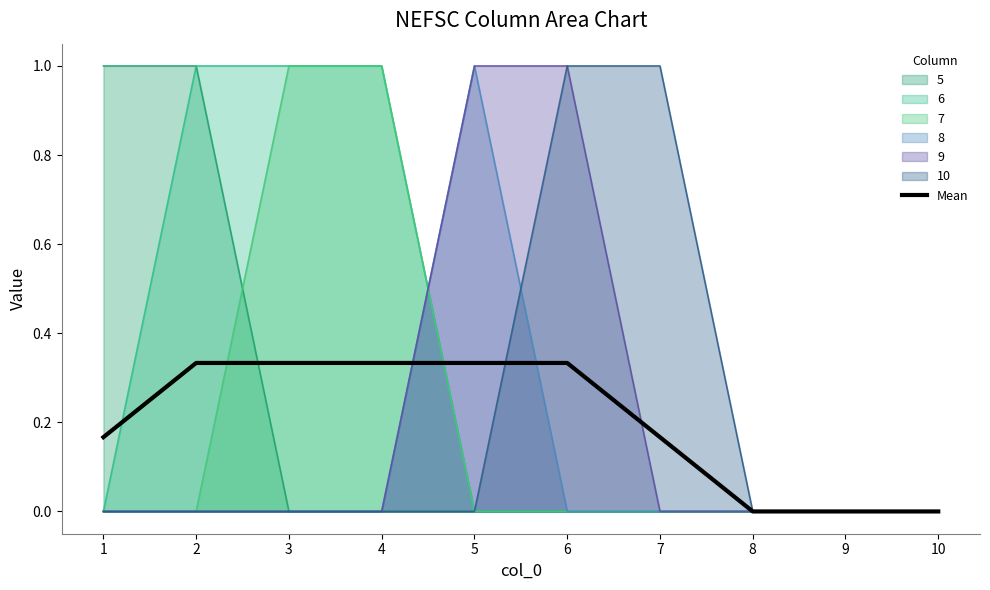

Count the values in the range 0 to 1.

10